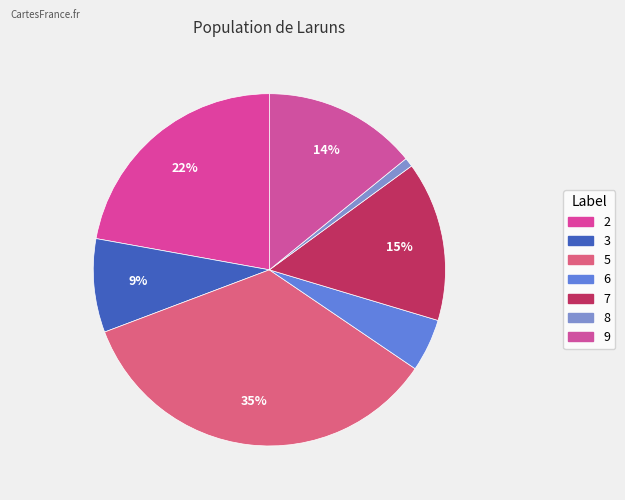

Which category has the biggest portion of the pie?

5